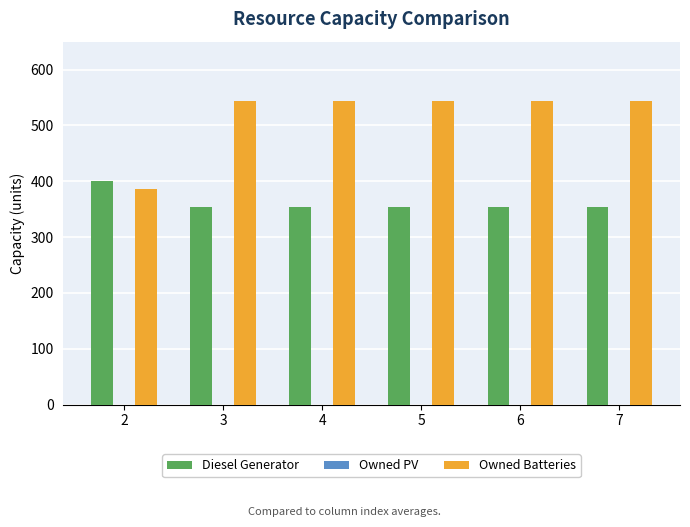

Which series has the largest total across all categories?

Owned Batteries